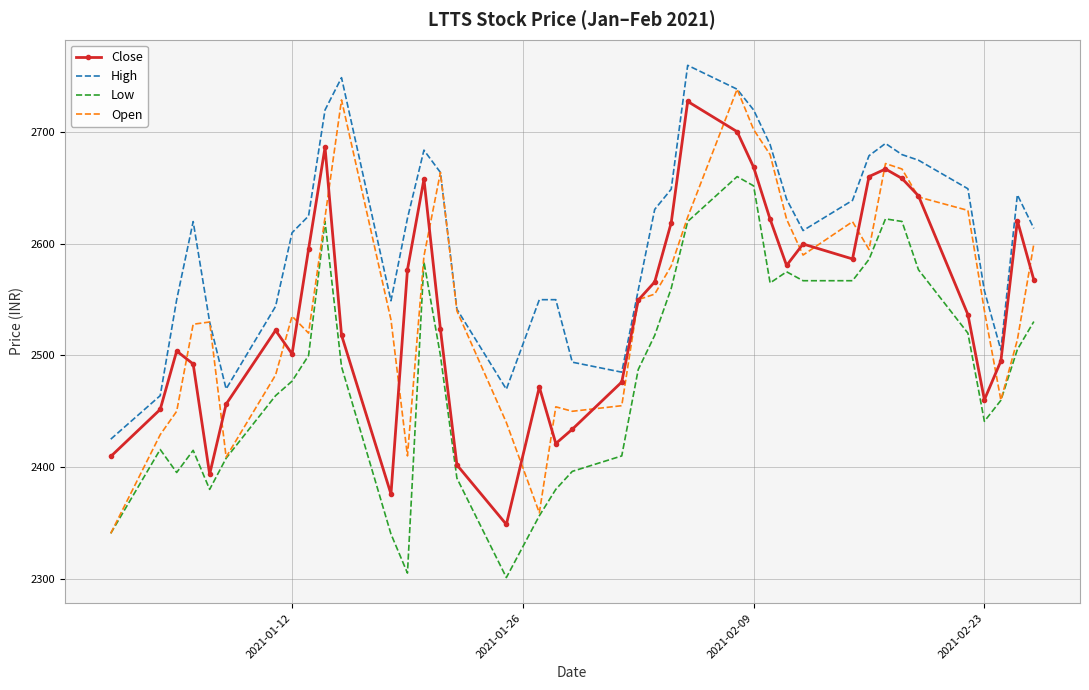

Which series has the largest total across all categories?

High